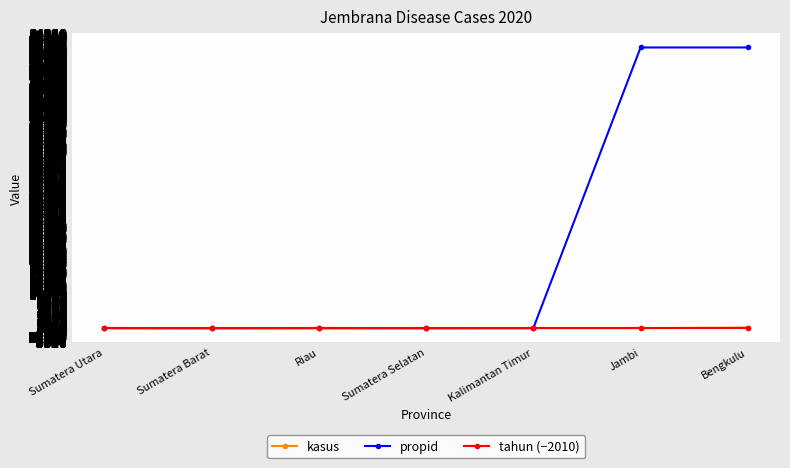

How many data points does each series have?

7